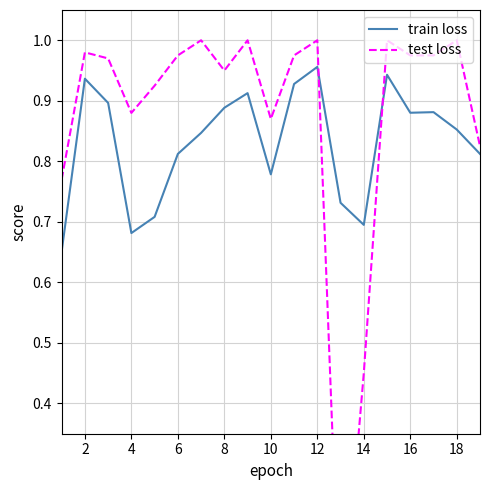

How many categories are shown in the chart?

19